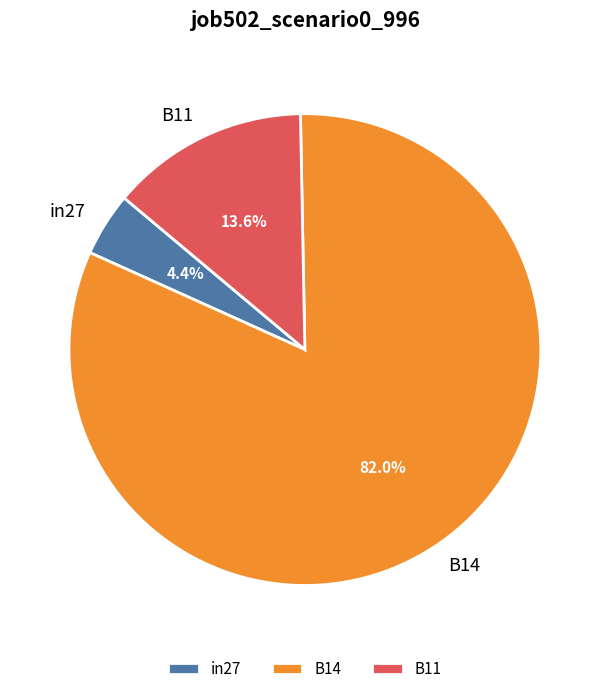

Combined, do B14 and in27 account for over 50%?

Yes